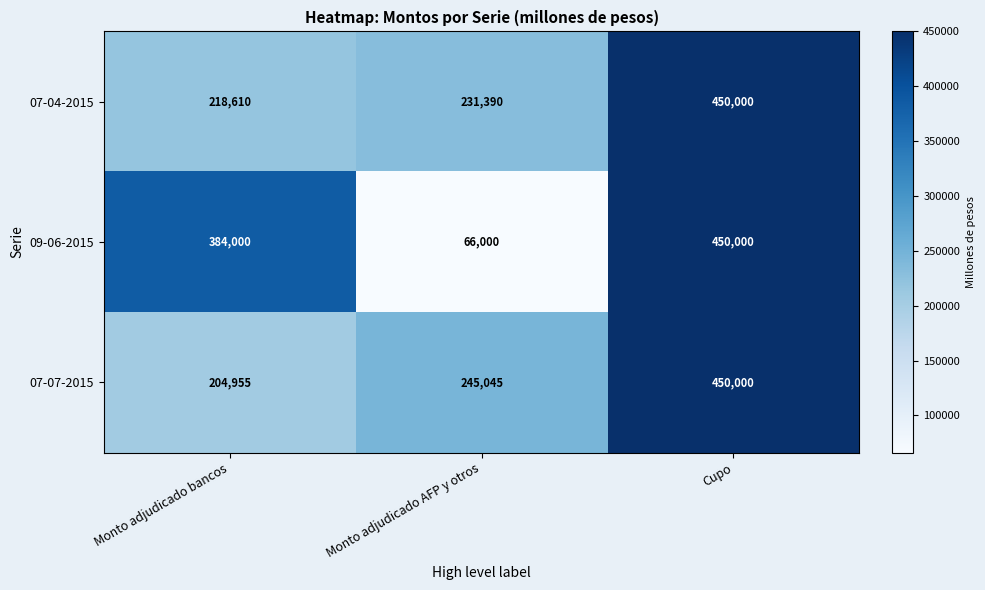

Reading left to right, list all the values displayed in this chart.

07-04-2015: Monto adjudicado bancos=218610	Monto adjudicado AFP y otros=231390	Cupo=450000
09-06-2015: Monto adjudicado bancos=384000	Monto adjudicado AFP y otros=66000	Cupo=450000
07-07-2015: Monto adjudicado bancos=204955	Monto adjudicado AFP y otros=245045	Cupo=450000